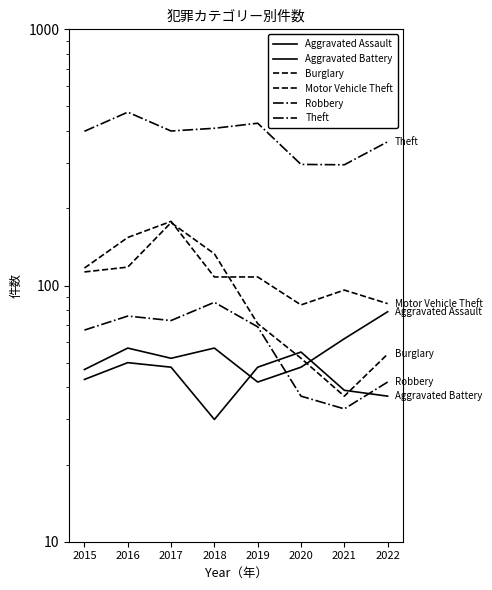

Which series has the largest total across all categories?

Theft